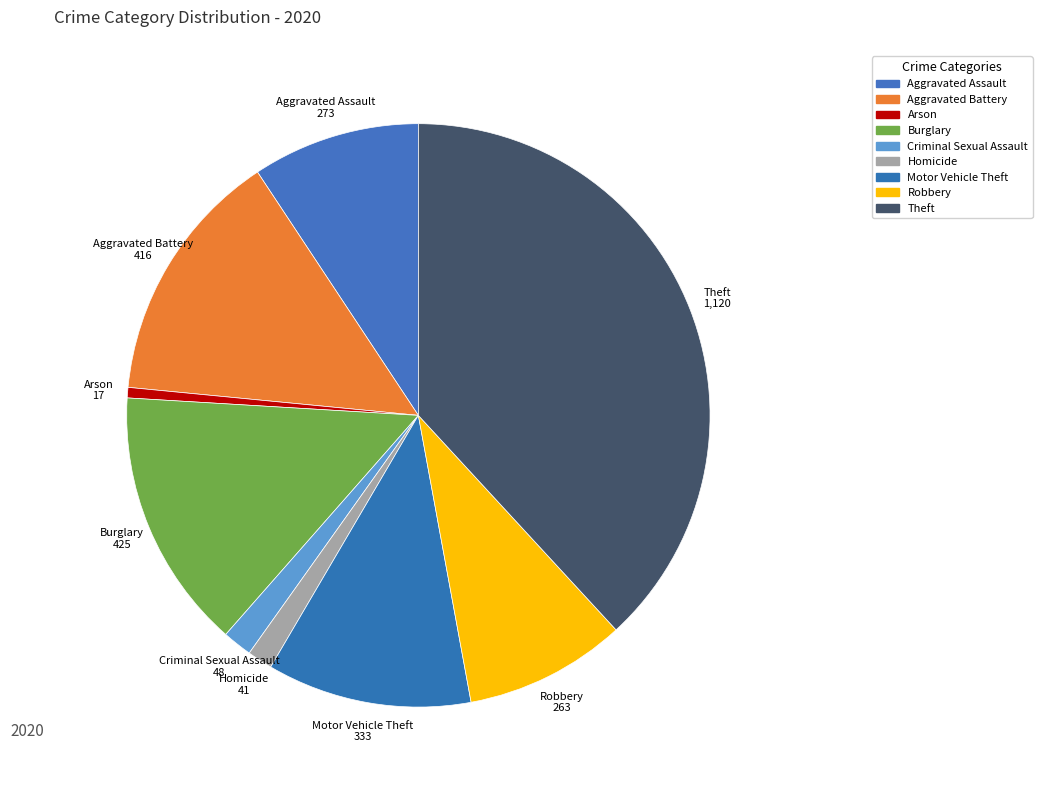

Approximately how many times larger is the value at Burglary compared to Robbery?

1.6